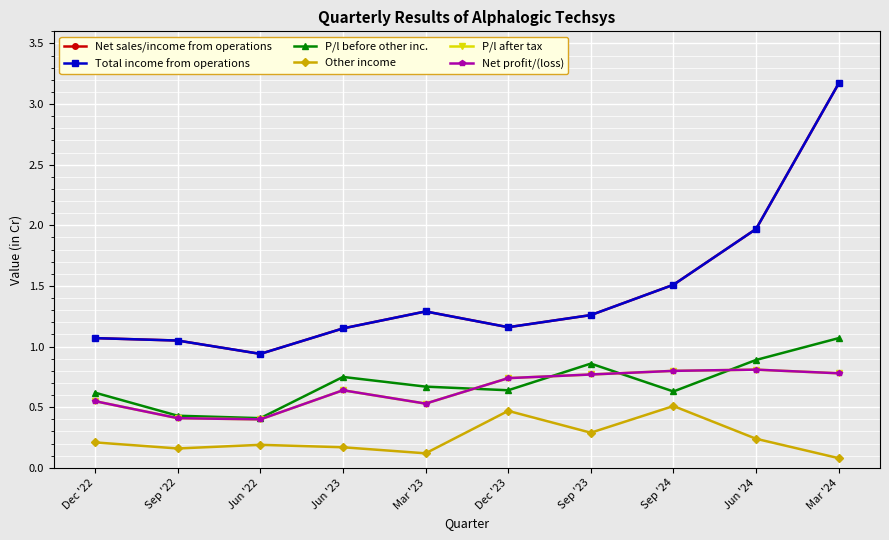

Rank the series at Jun '24 from highest to lowest value.

Net sales/income from operations, Total income from operations, P/l before other inc., P/l after tax, Net profit/(loss), Other income